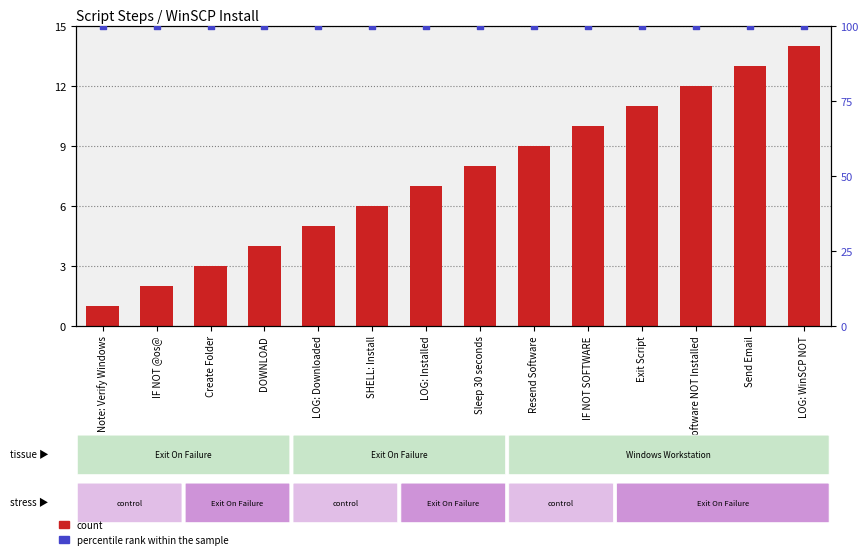

Which series contains the highest Y value?

percentile rank within the sample